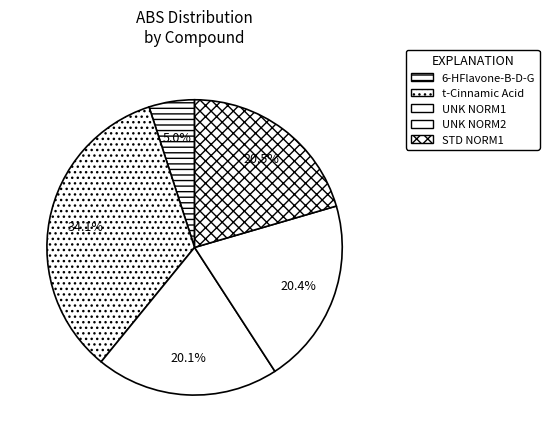

How many segments does this pie chart have?

5